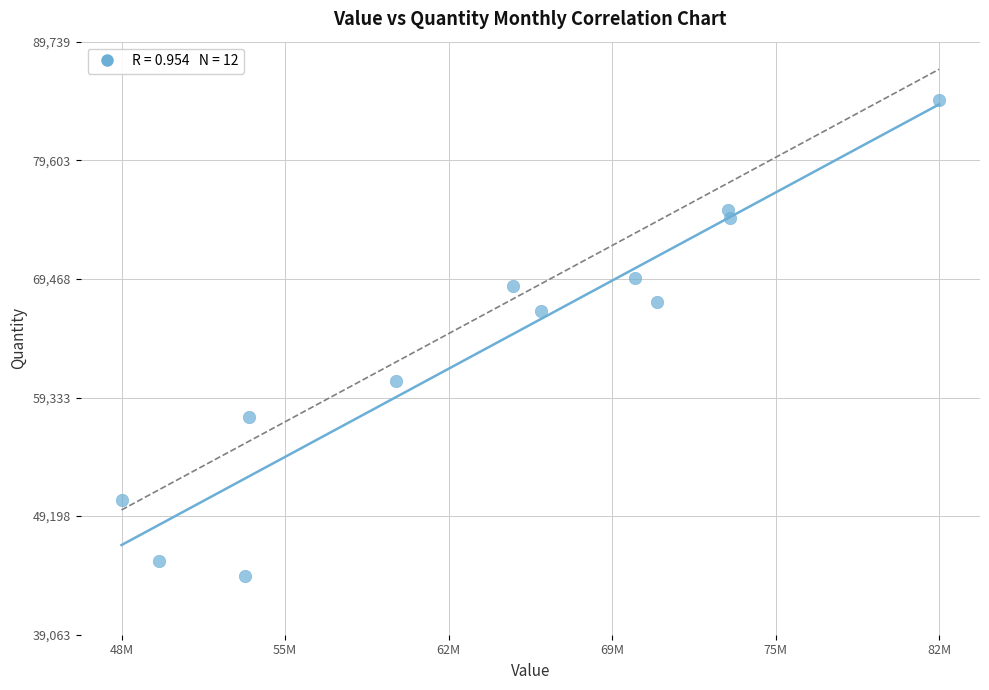

What Y value in the scatter plot is closest to 64401?

66747